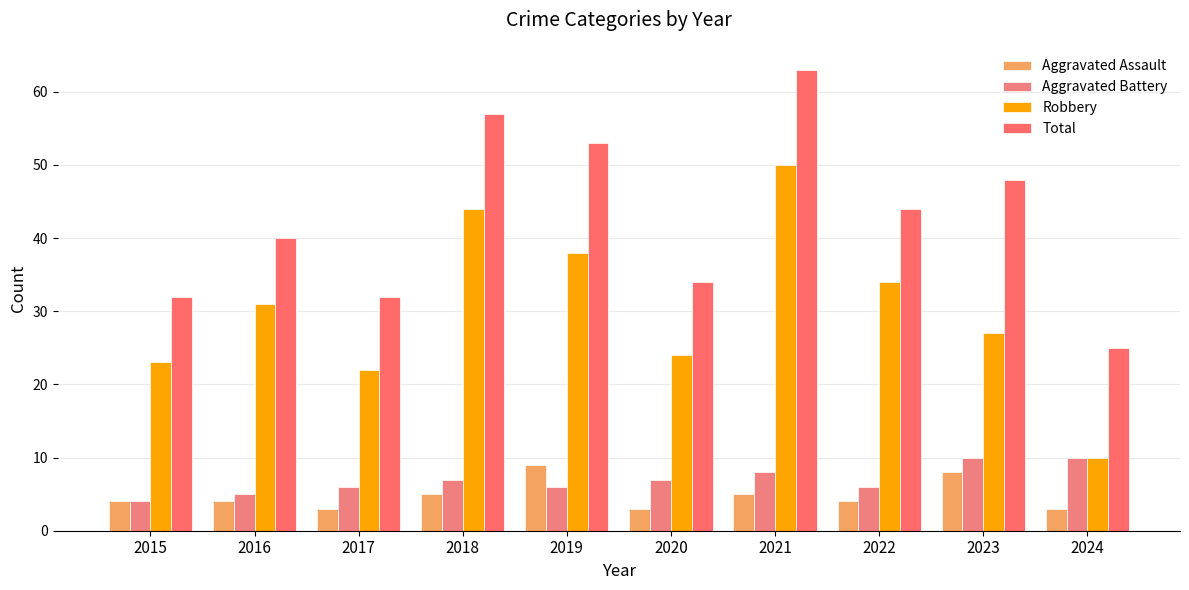

Are the bars horizontal?

No